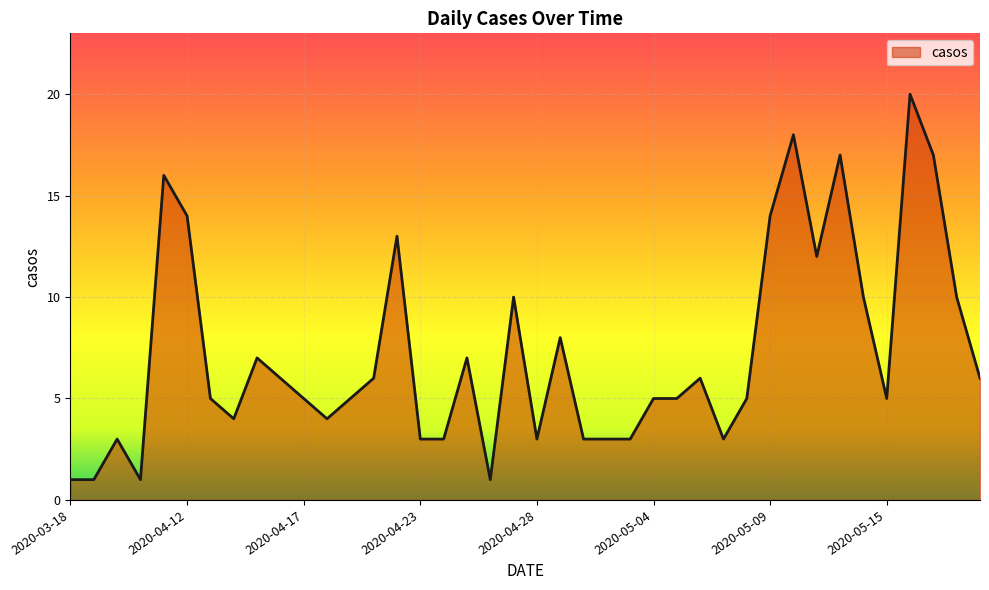

What is the difference between the maximum and minimum values?

19